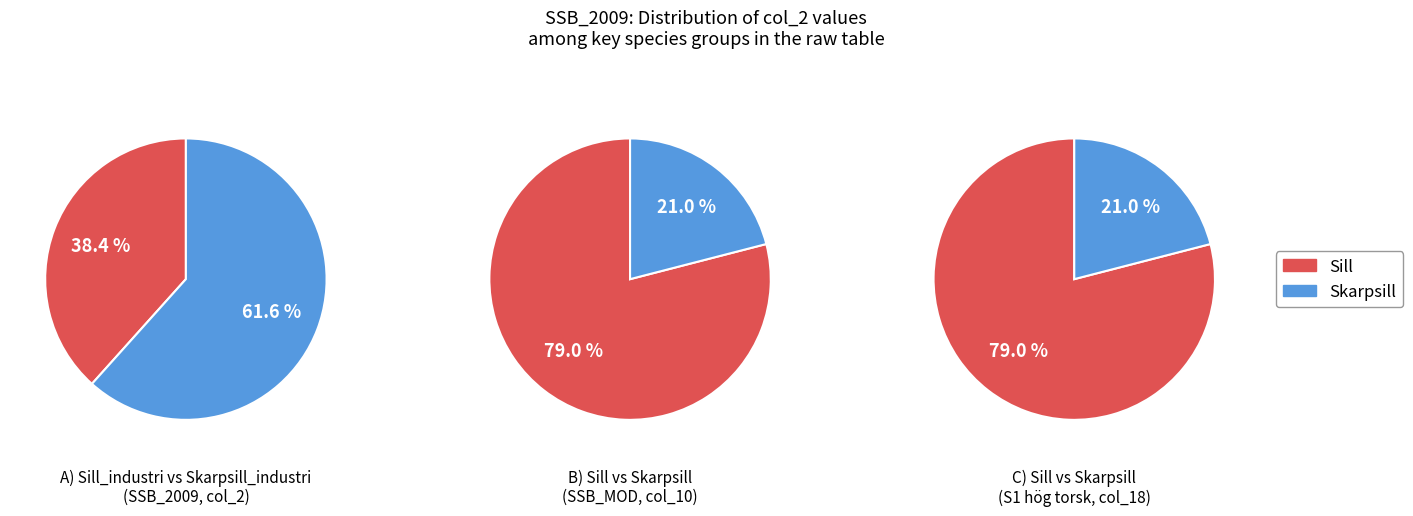

What percentage is NOT represented by Torsk?

100.0%